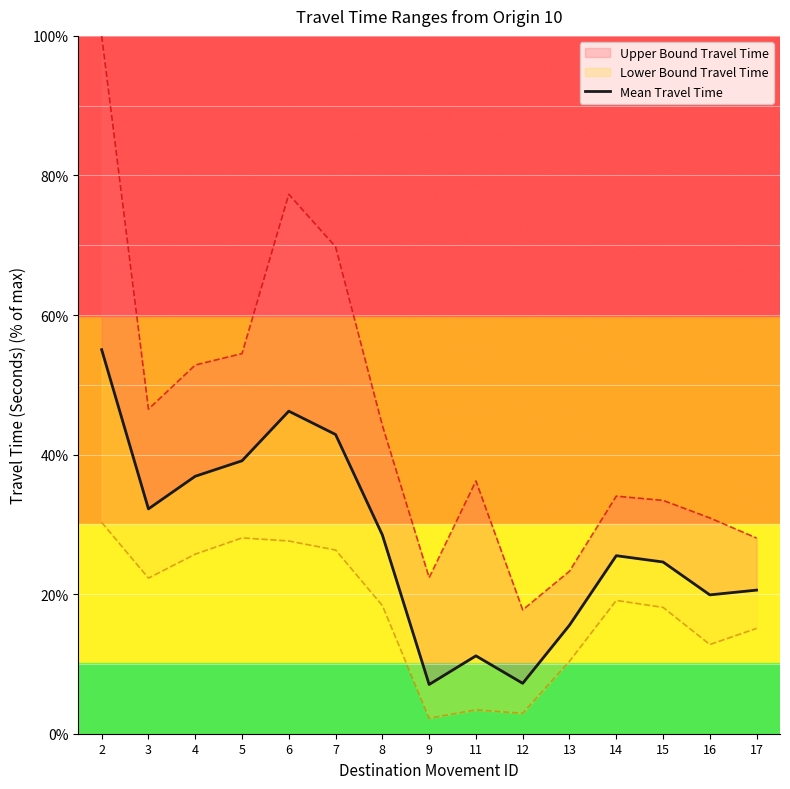

Where is the data nearest to the value 31?

3